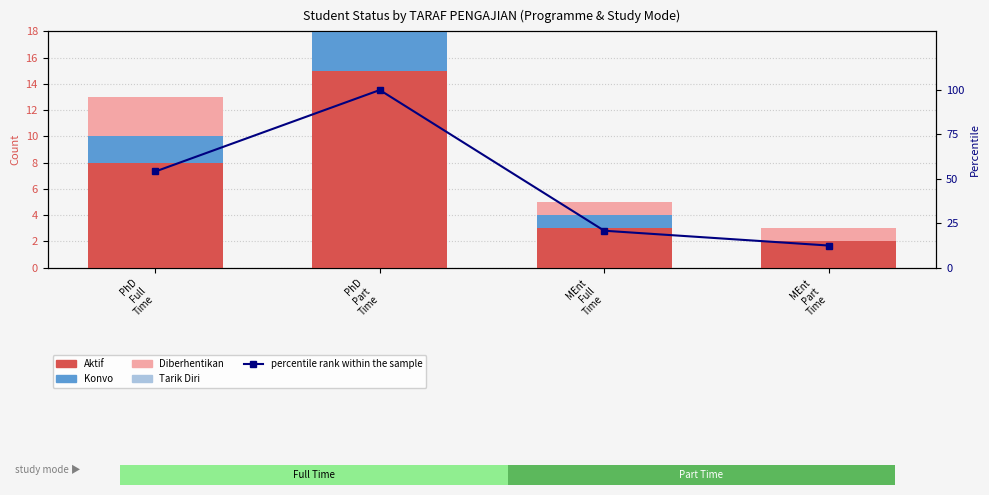

List the series in order of their peak value, lowest first.

Tarik Diri, Konvo, Diberhentikan, Aktif, percentile rank within the sample